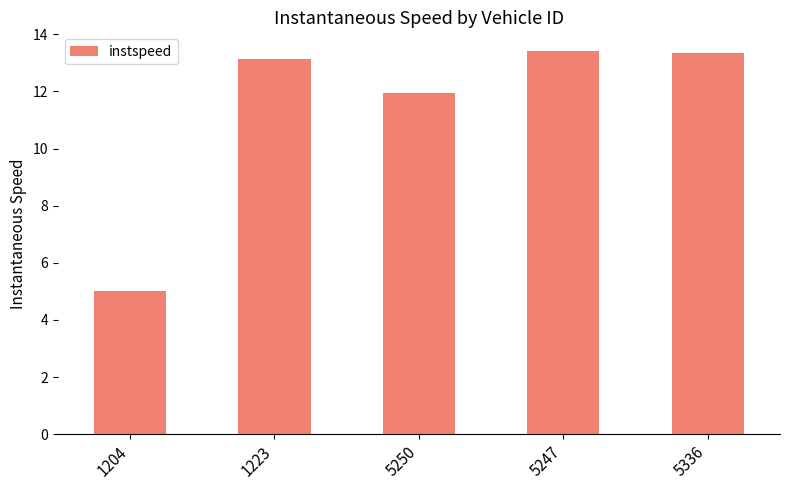

What is the label of the 2nd bar from the right?

5247